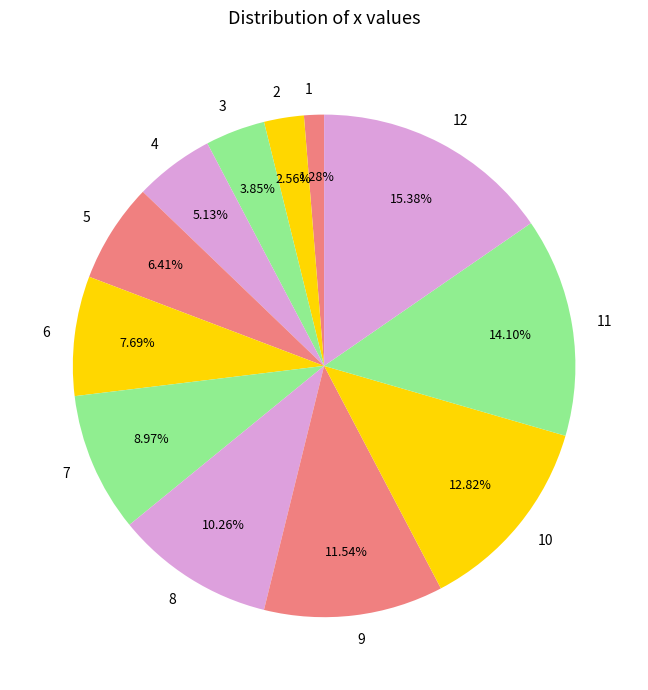

To the nearest percent, what portion does 2 represent?

3%